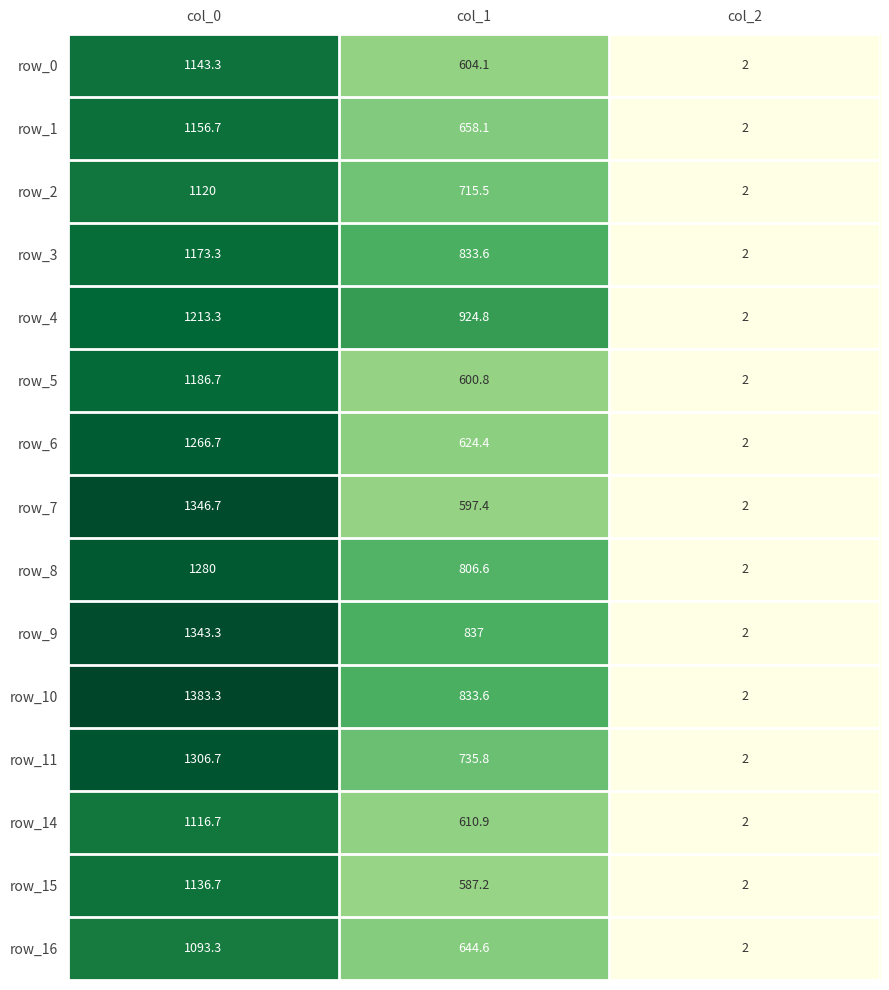

What is the difference between the row_6 values at col_0 and col_2?

1264.7